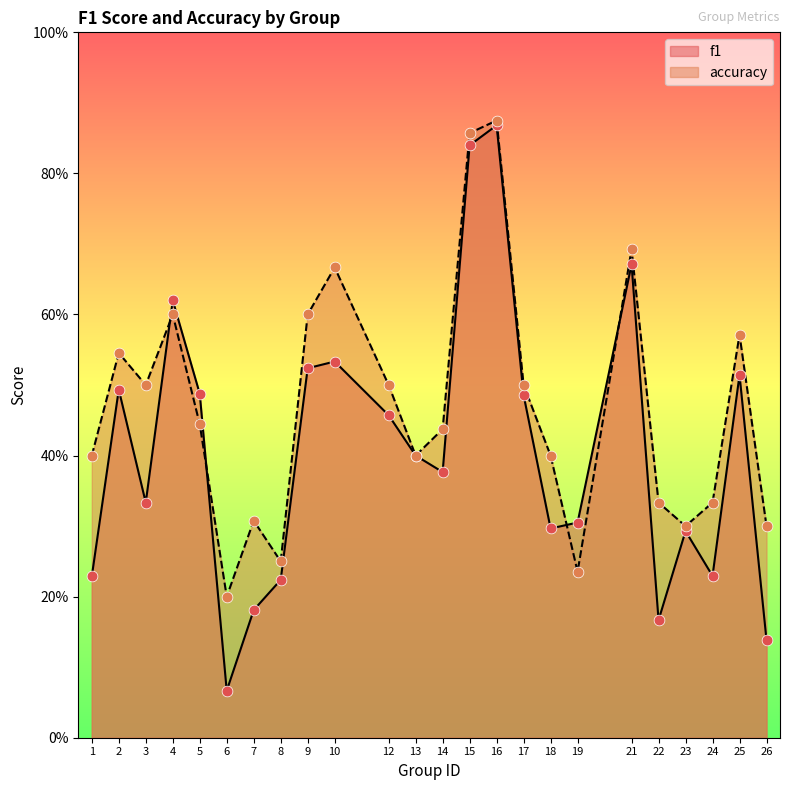

At how many categories does at least one series exceed 0?

24